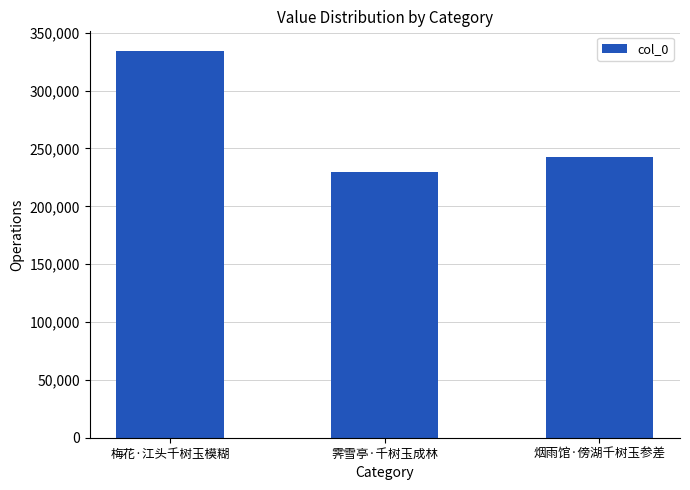

Reading left to right, list all the values displayed in this chart.

梅花·江头千树玉模糊=334498	霁雪亭·千树玉成林=229531	烟雨馆·傍湖千树玉参差=242653